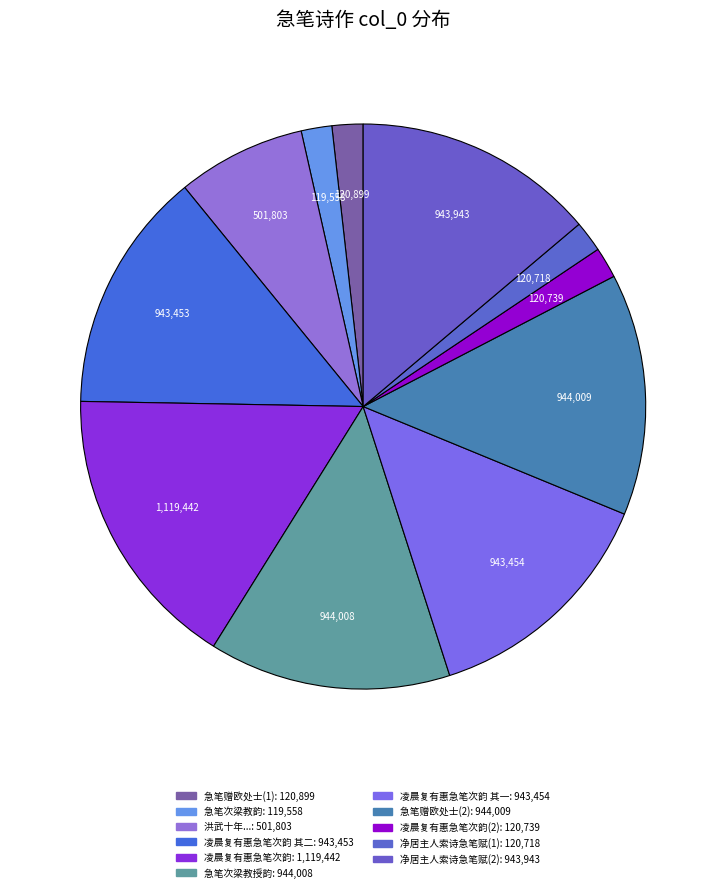

Which slice is the smallest?

急笔次梁教韵